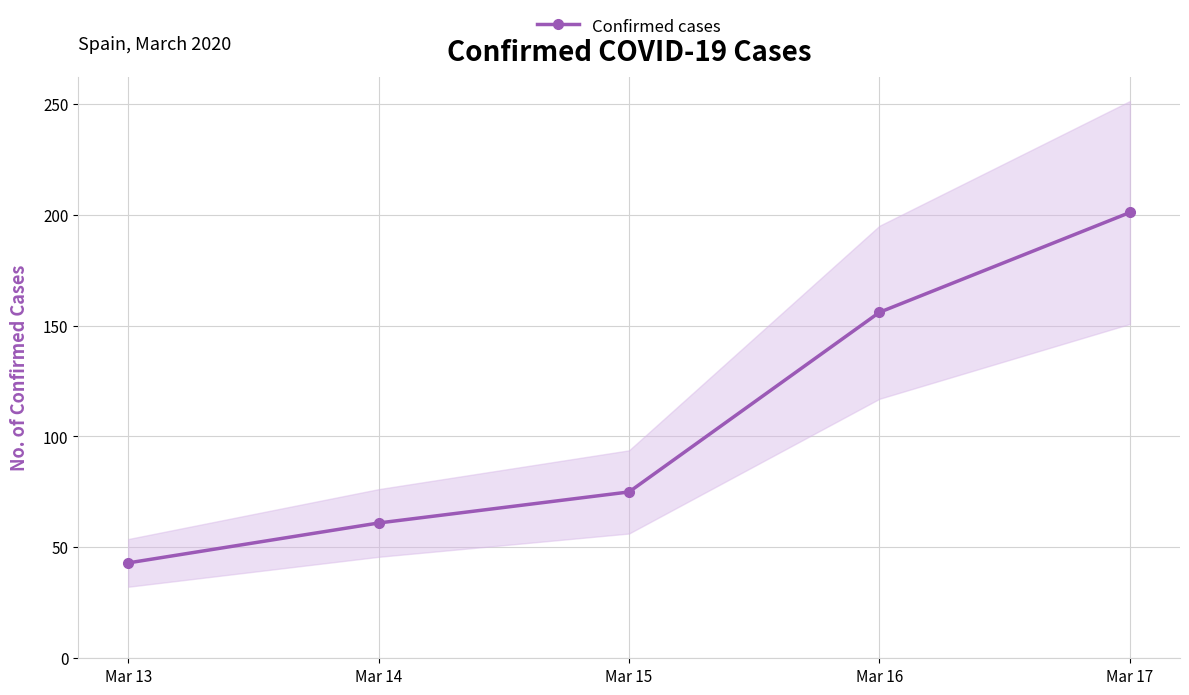

Rank the categories by value from highest to lowest.

Mar 17, Mar 16, Mar 15, Mar 14, Mar 13